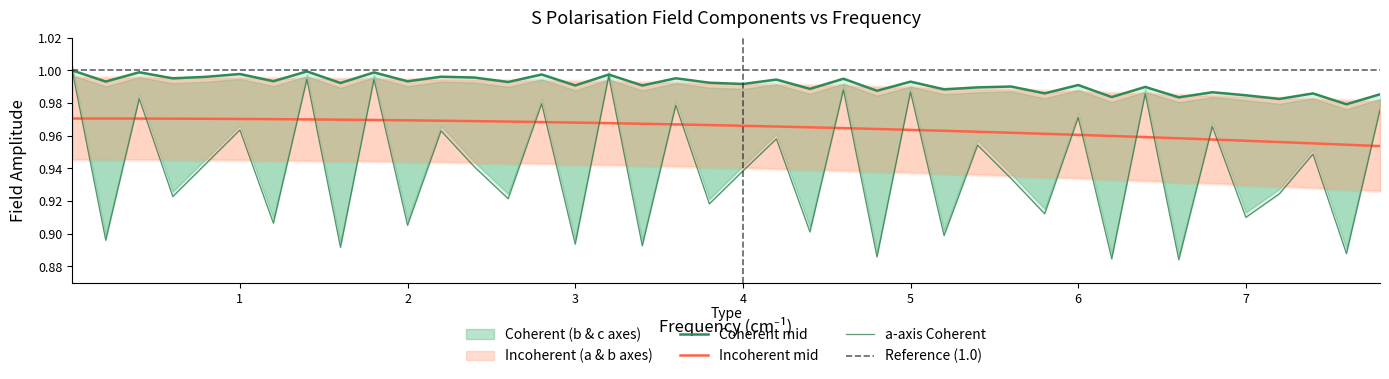

True or false: b-axis field for S Polarisation (coherent) and a-axis field for S Polarisation (coherent) intersect in this chart.

False